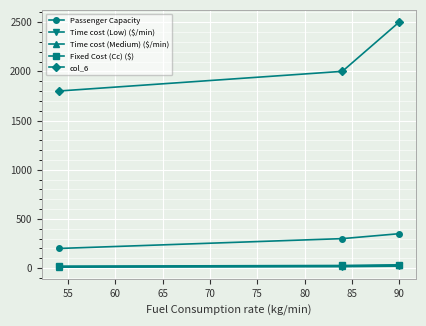

How many col_6 values are between 1800 and 2500?

3